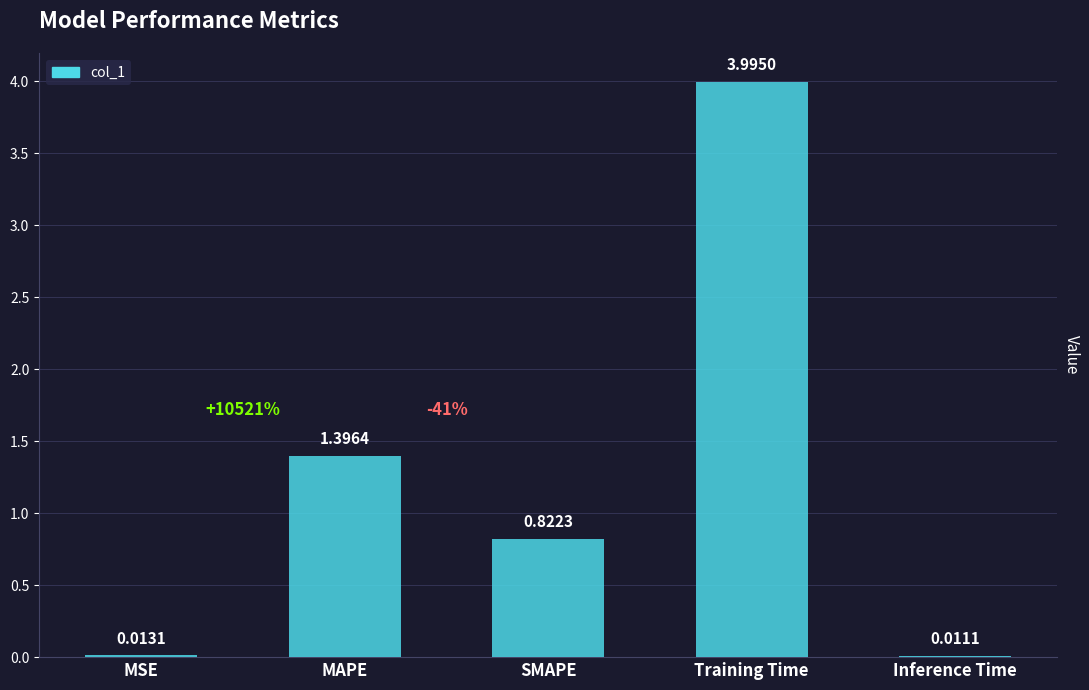

What is the difference between the values at SMAPE and Training Time?

3.2